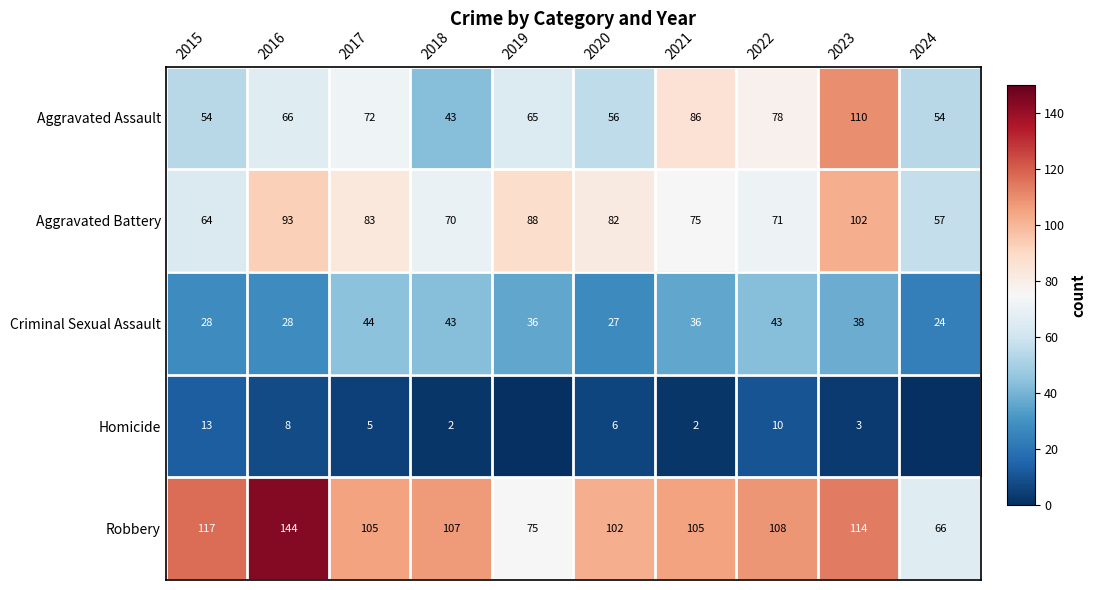

What is the total value across all series at 2020?

273